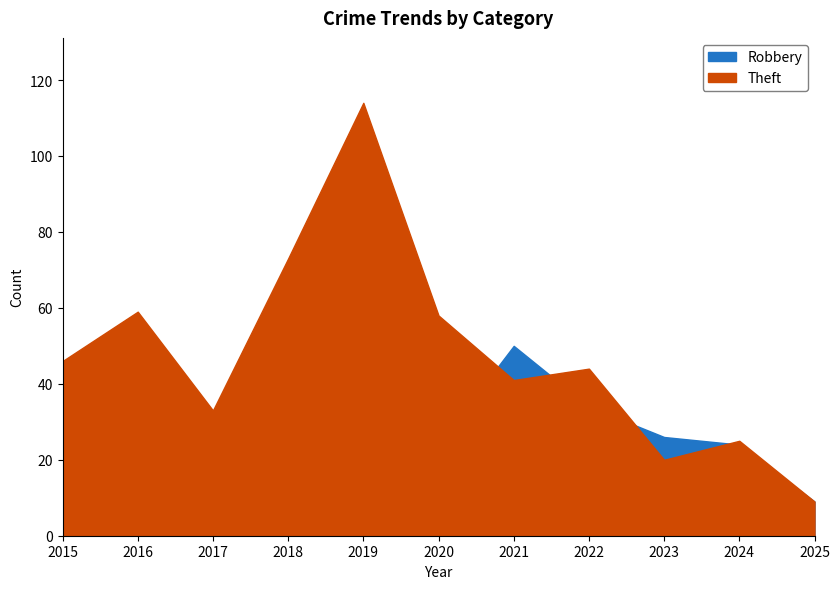

What is the lowest value of the Theft series?

9